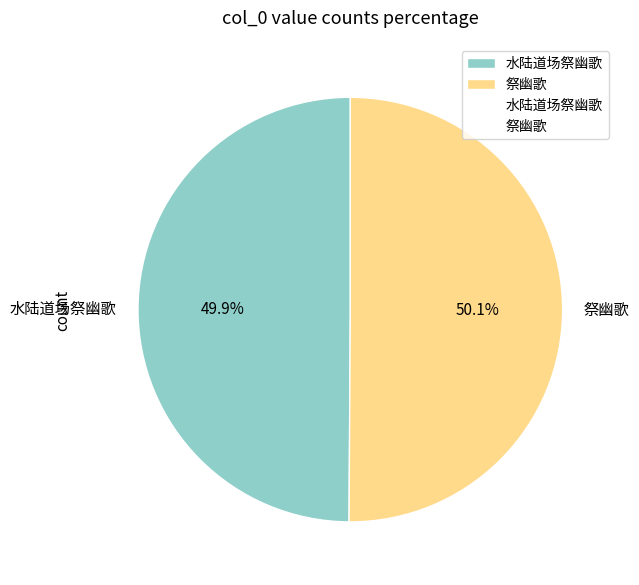

How many slices are in this pie chart?

2